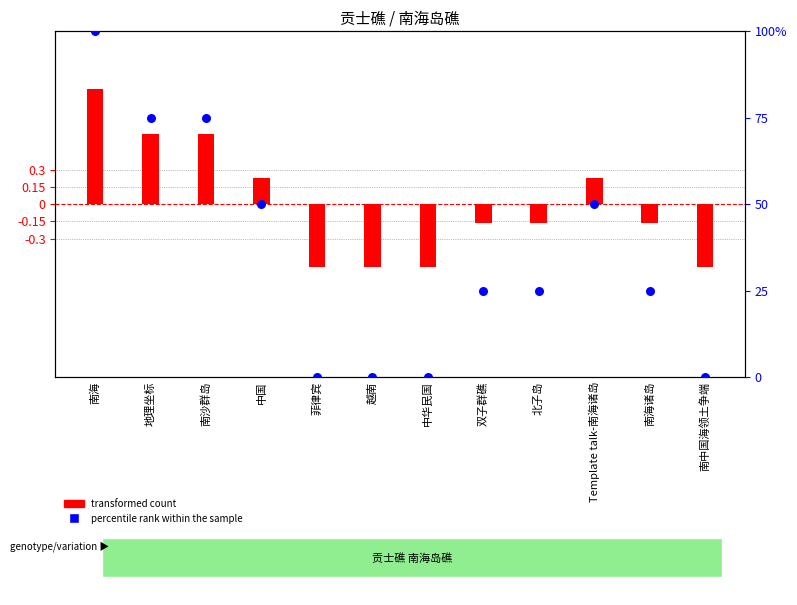

Which series contains the highest Y value?

percentile rank within the sample